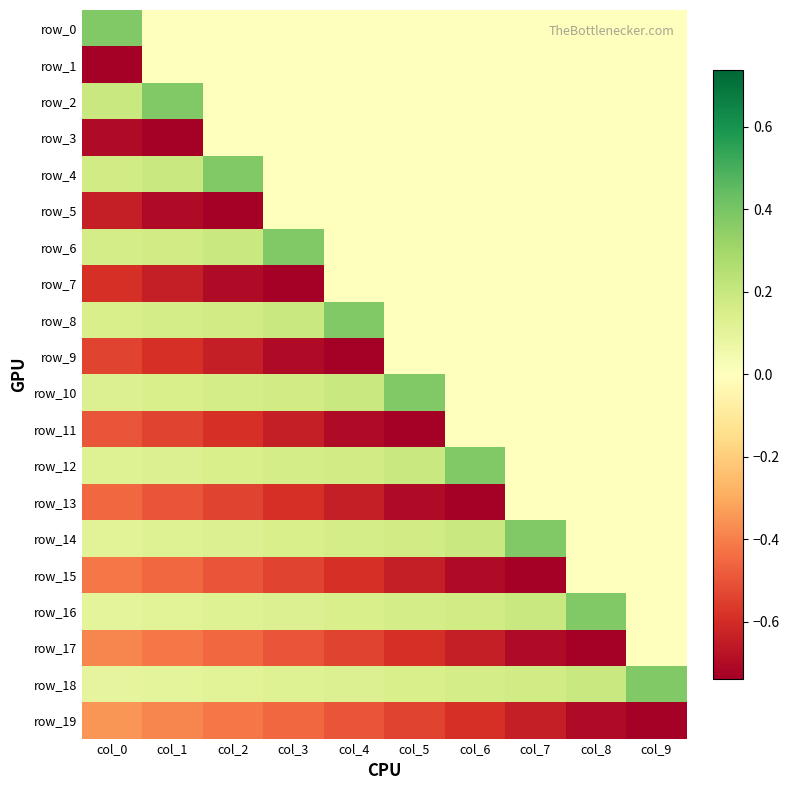

Where is row_10 nearest to the value 0?

col_6